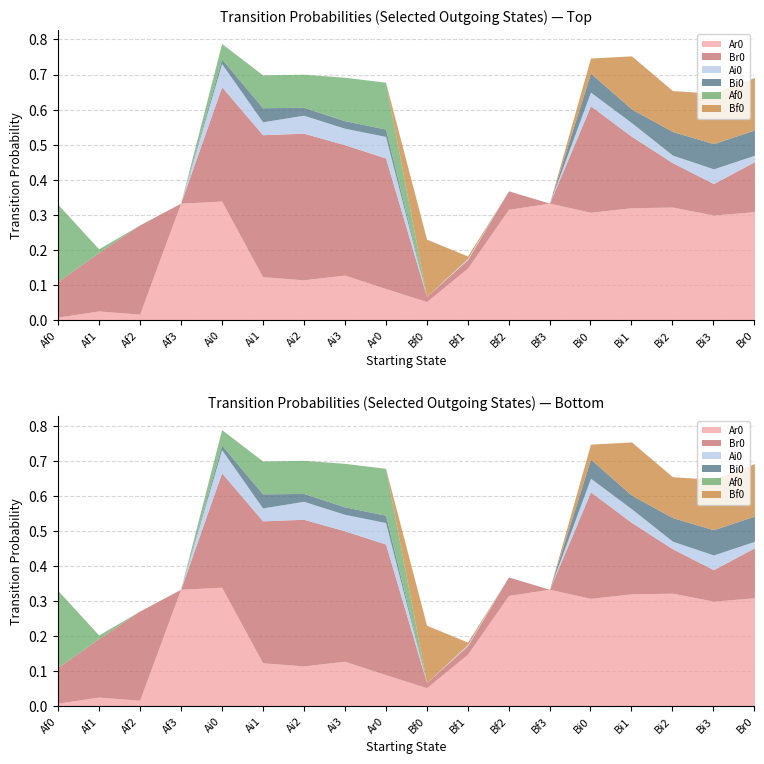

What is the greatest value displayed?

0.4